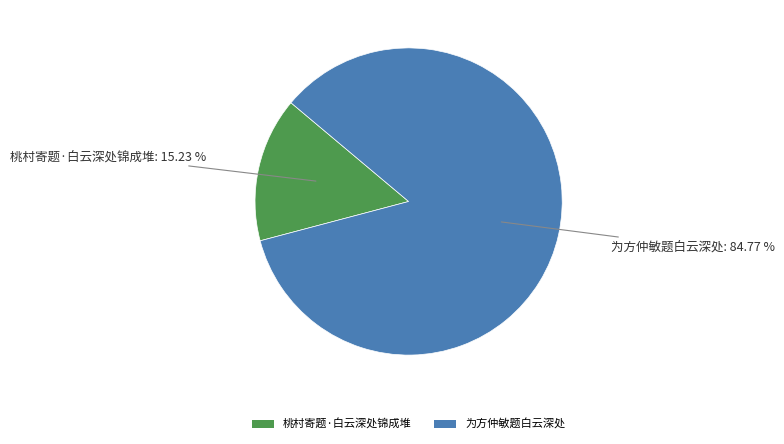

To the nearest percent, what is the combined percentage of 为方仲敏题白云深处 and 桃村寄题·白云深处锦成堆?

100%